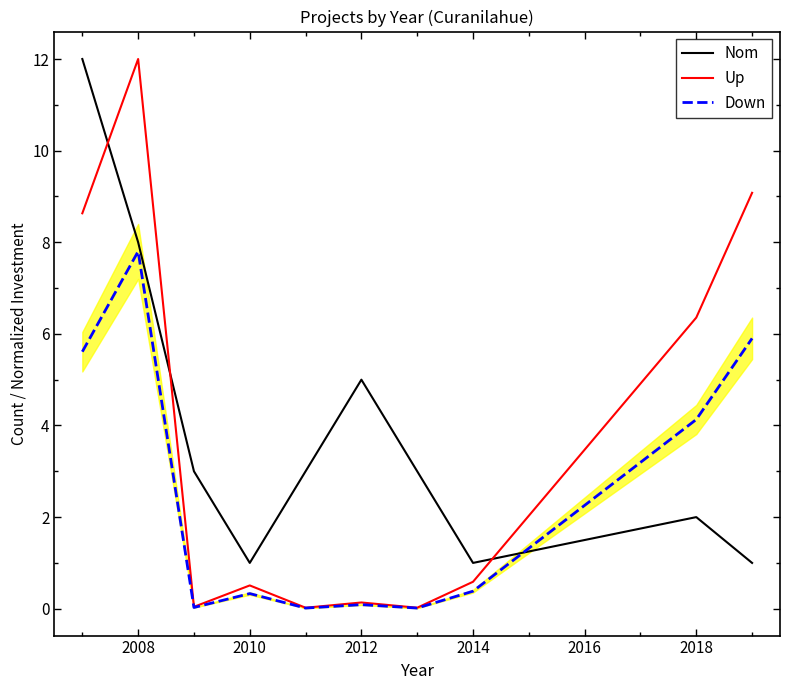

How many times do Nom and Down cross each other?

1